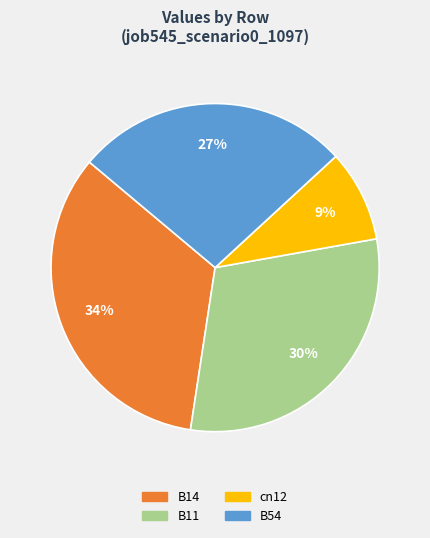

Is there any slice that represents more than half of the pie?

No